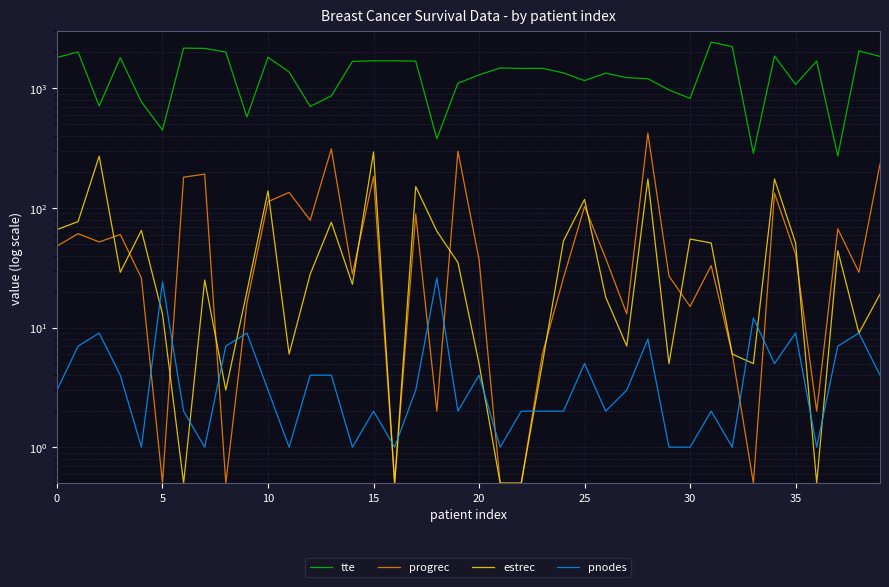

Is the value of estrec at 5 greater than the value of pnodes at 24?

Yes